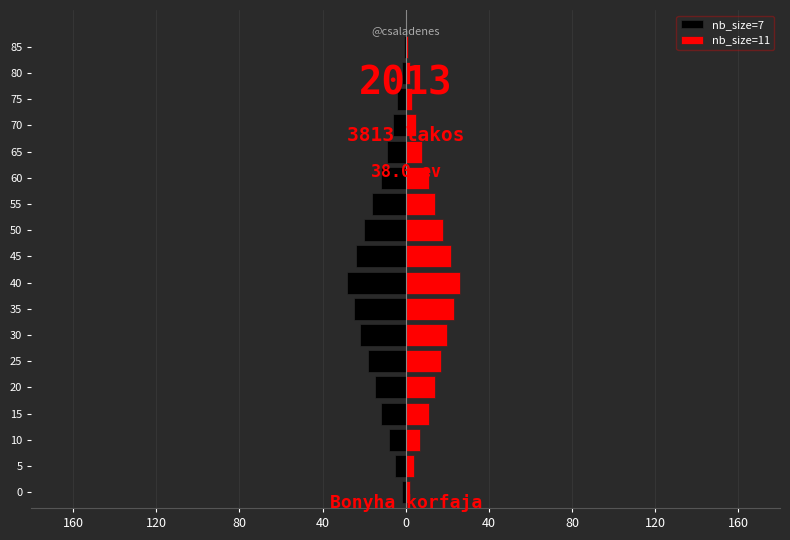

List the series in order of their overall mean, highest first.

nb_size=11, nb_size=7